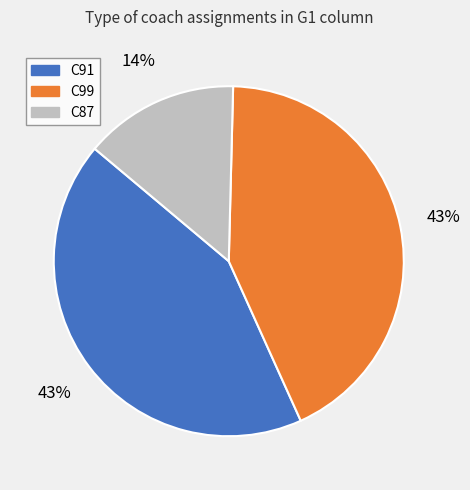

Does C91 represent more than half of the total?

No